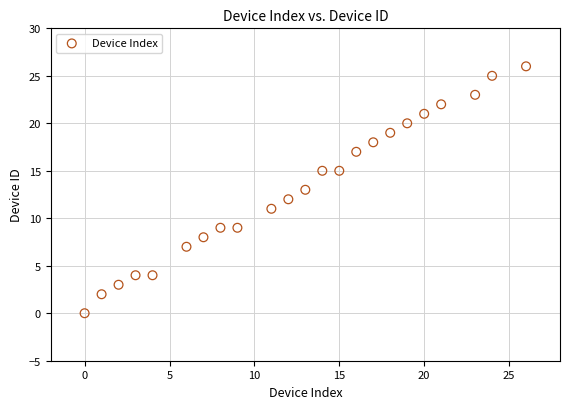

What is the range of X values (max minus min)?

26